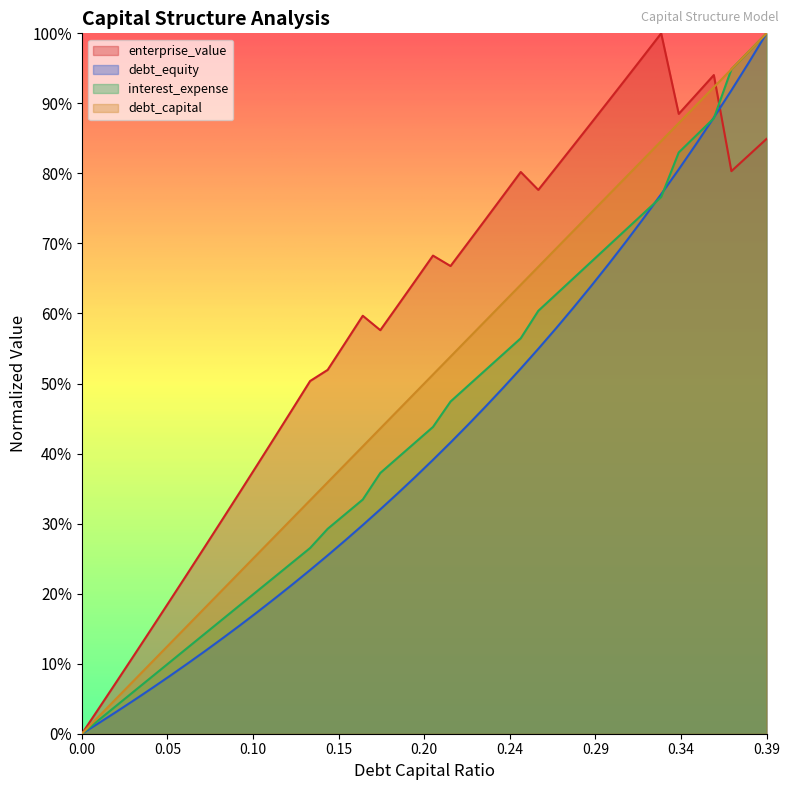

Which category has the highest value in the debt_equity series?

0.39